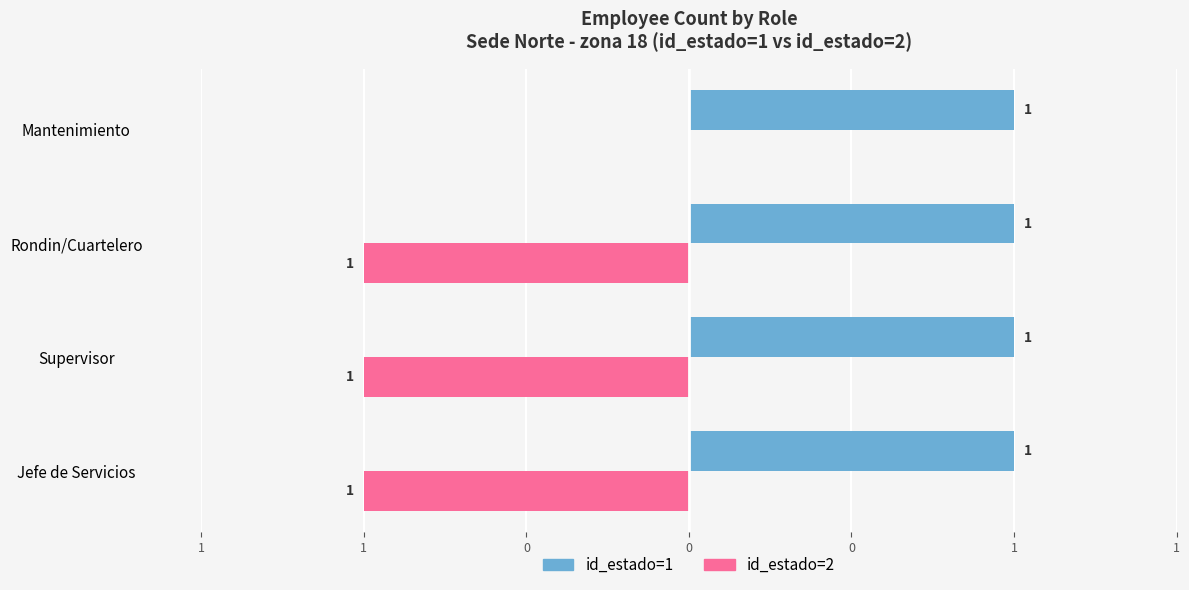

What are all the series names shown in the legend?

id_estado=1, id_estado=2